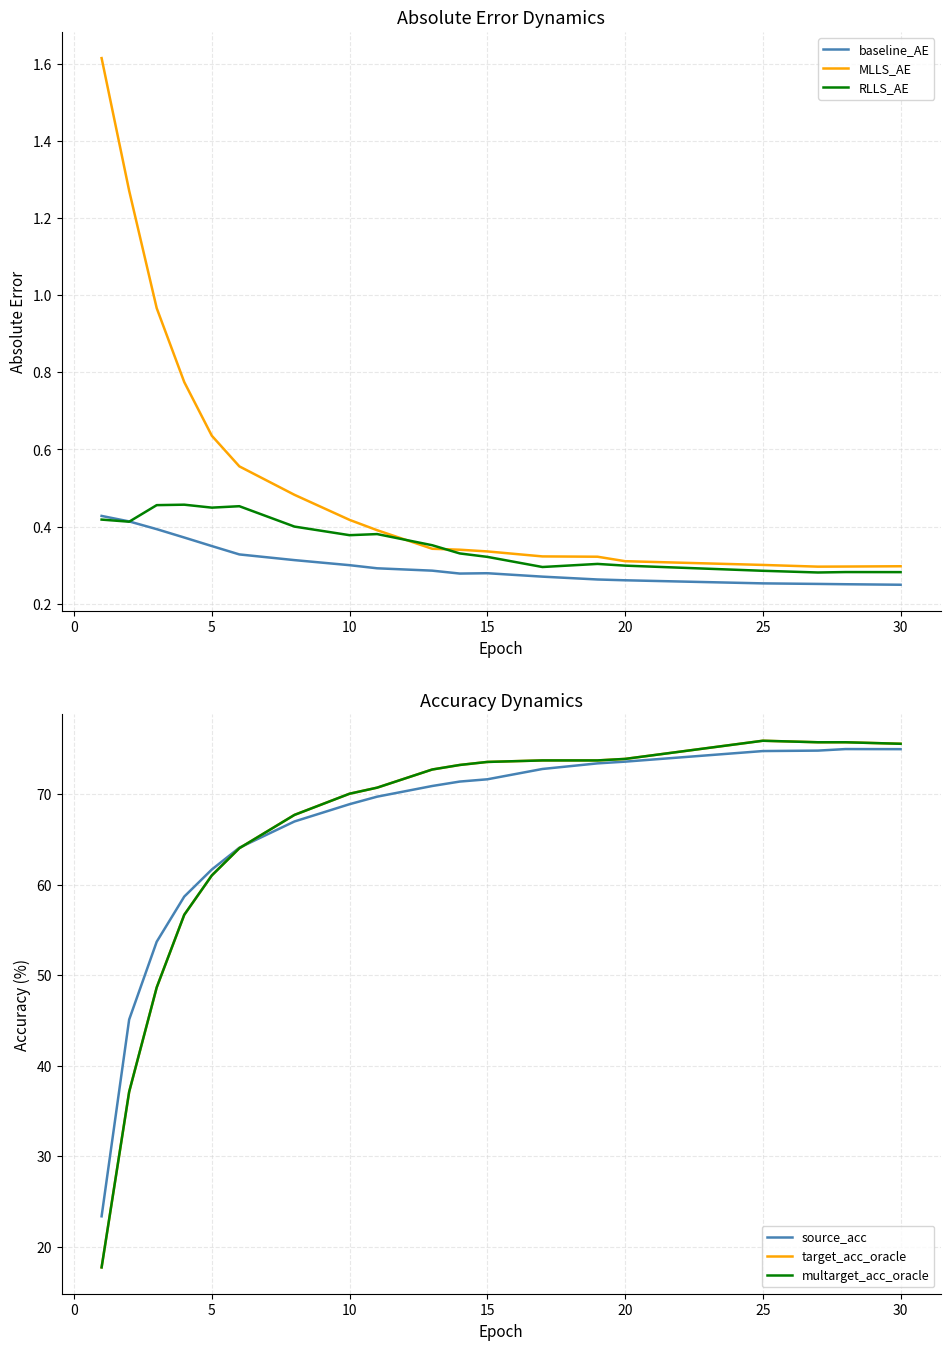

Reading right to left, transcribe all the data shown in this chart.

baseline_AE: 0.2	0.3	0.3	0.3	0.3	0.3	0.3	0.3	0.3	0.3	0.3	0.3	0.3	0.3	0.3	0.3	0.4	0.4	0.4	0.4
MLLS_AE: 0.3	0.3	0.3	0.3	0.3	0.3	0.3	0.3	0.3	0.3	0.3	0.4	0.4	0.5	0.6	0.6	0.8	1.0	1.3	1.6
RLLS_AE: 0.3	0.3	0.3	0.3	0.3	0.3	0.3	0.3	0.3	0.4	0.4	0.4	0.4	0.4	0.5	0.4	0.5	0.5	0.4	0.4
source_acc: 75.0	75.0	74.8	74.8	73.6	73.4	72.8	71.7	71.4	70.9	70.9	69.7	68.9	67.0	64.1	61.7	58.7	53.7	45.1	23.4
target_acc_oracle: 75.6	75.8	75.8	75.9	73.9	73.7	73.7	73.6	73.2	72.7	72.7	70.7	70.1	67.7	64.0	61.0	56.7	48.7	37.1	17.7
multarget_acc_oracle: 75.6	75.8	75.8	75.9	73.9	73.7	73.7	73.6	73.2	72.7	72.7	70.7	70.1	67.7	64.0	61.0	56.7	48.7	37.1	17.7